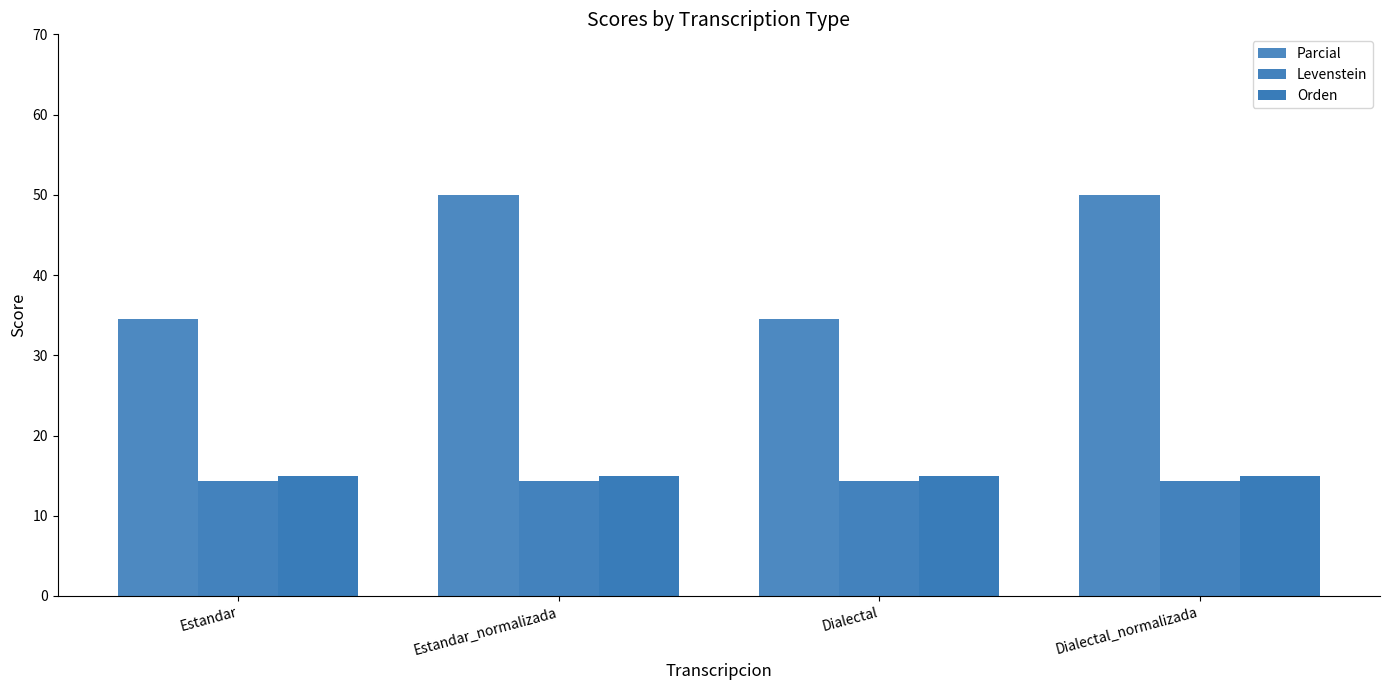

How many bars are there in each group?

3